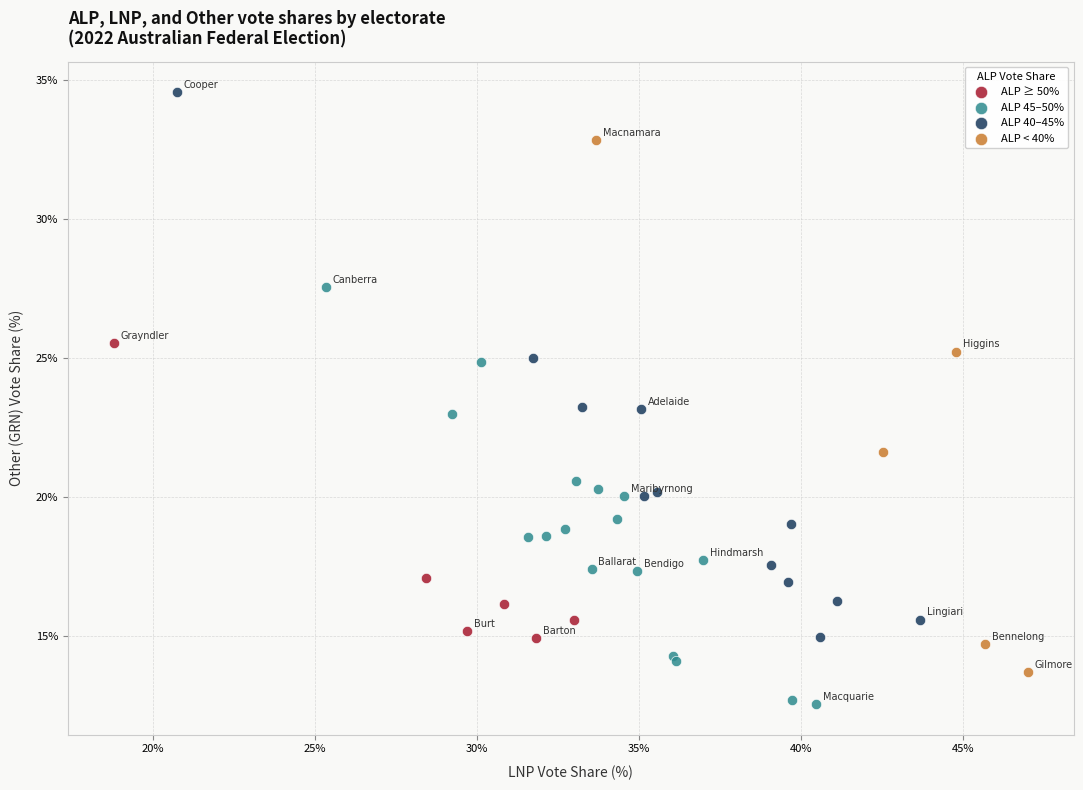

Which series contains the lowest Y value?

ALP 45–50%